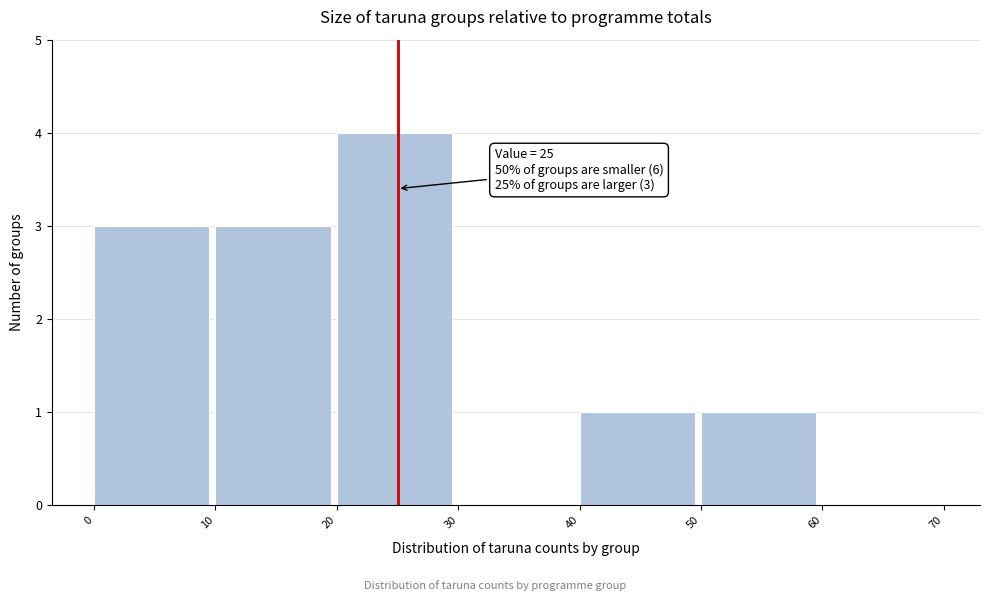

Over which range of the x-axis is the bar tallest?

20 to 30